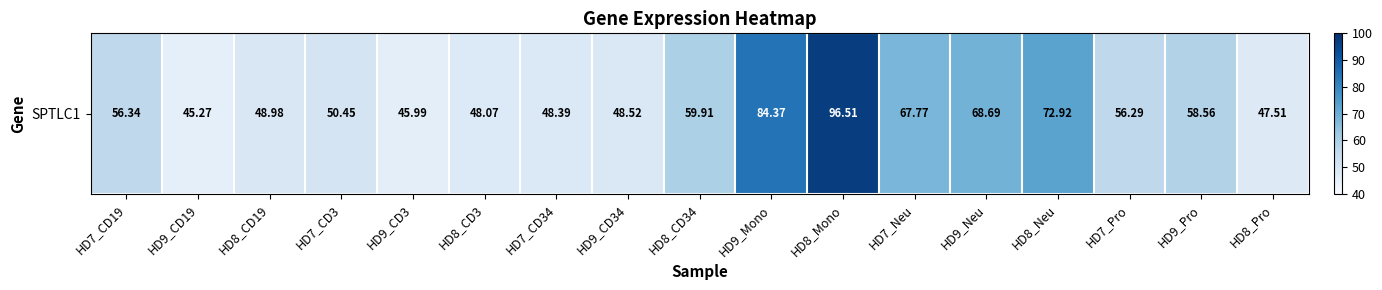

What is the difference between the values at HD9_Pro and HD9_CD19?

13.3